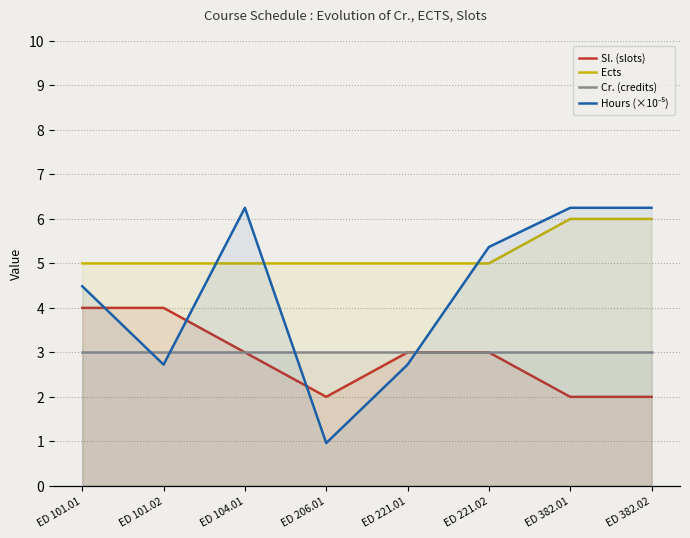

Which series has the widest spread of values?

Hours (×10⁻⁵)